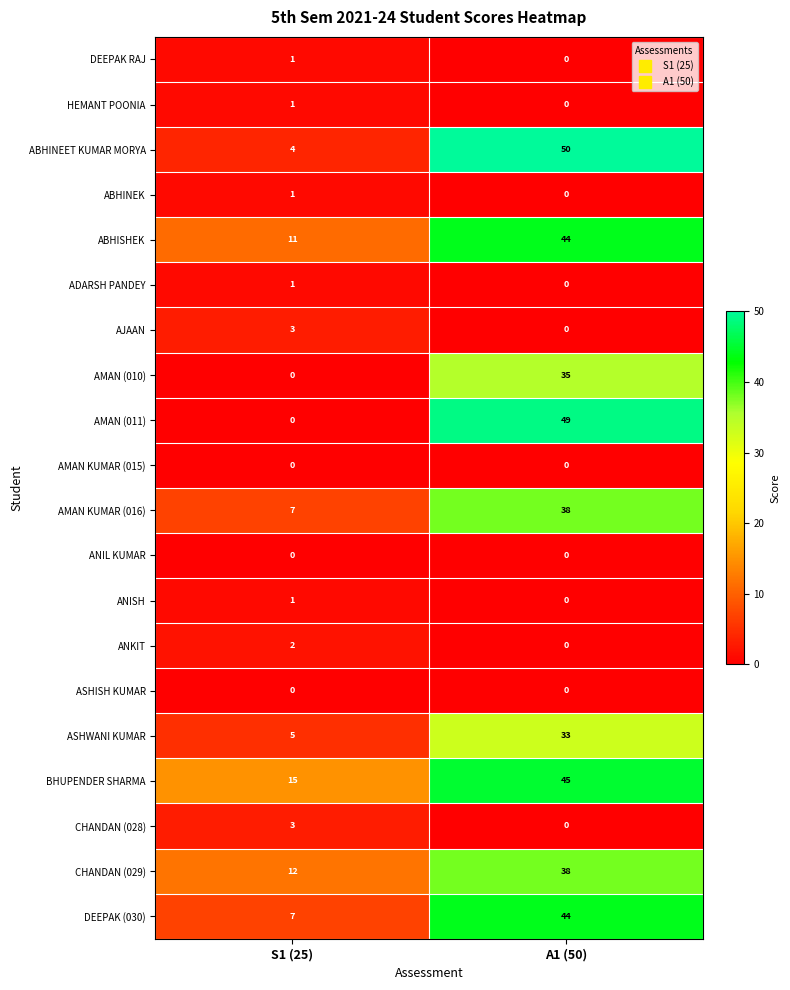

Which series has the largest range (max minus min)?

AMAN (011)